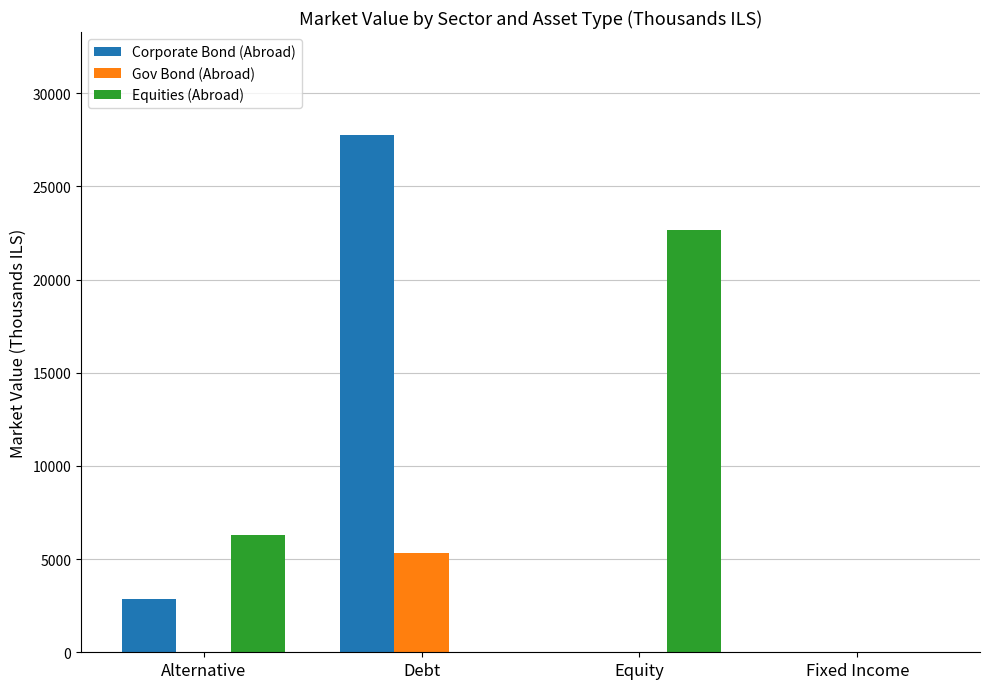

Read the Gov Bond (Abroad) value at Debt.

5332.0